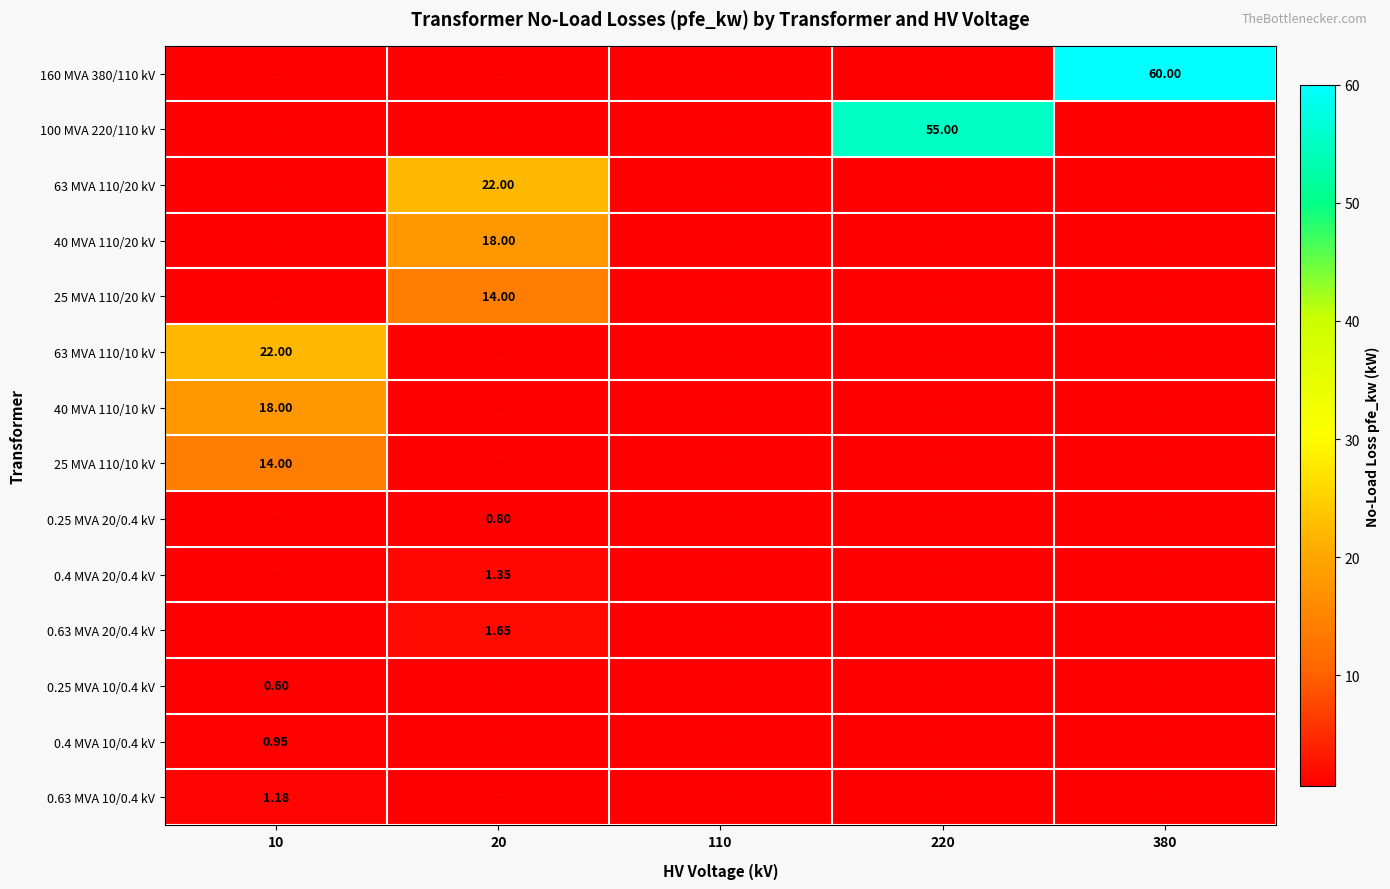

How many categories are shown in the chart?

5